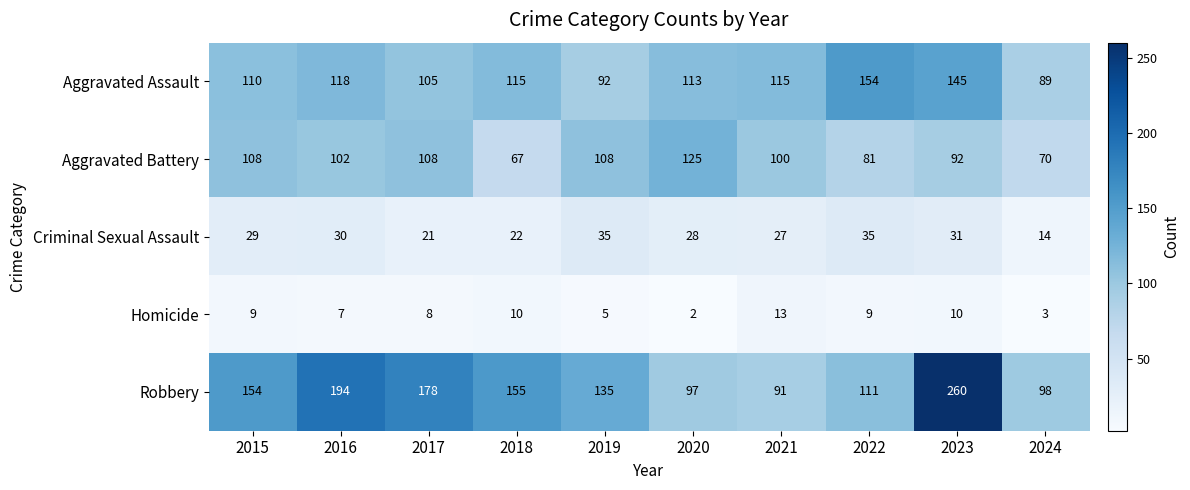

Is it true that Aggravated Assault equals 115 at 2018?

True